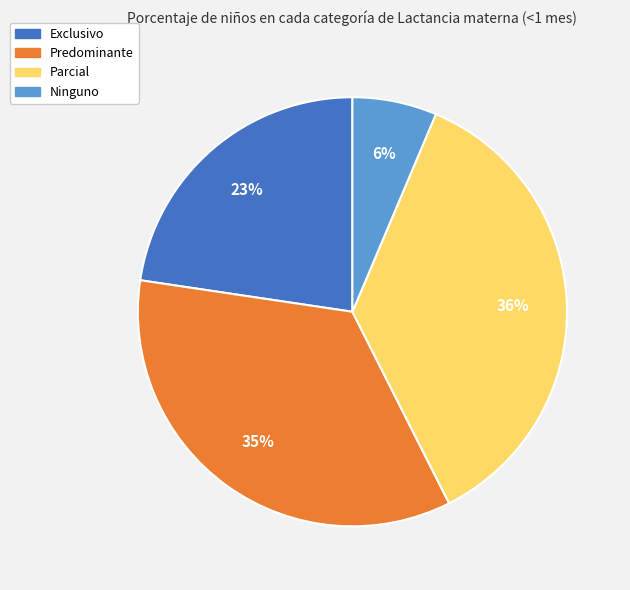

Does Parcial account for over 50% of the chart?

No